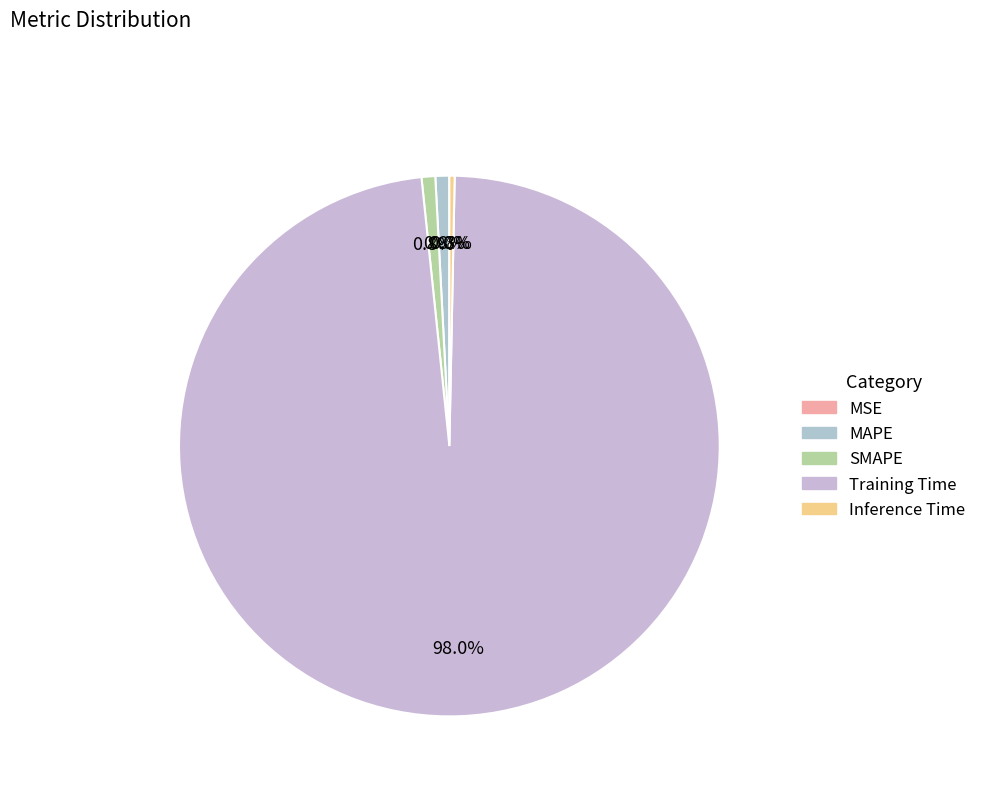

True or false: MAPE accounts for 11% of the total.

False